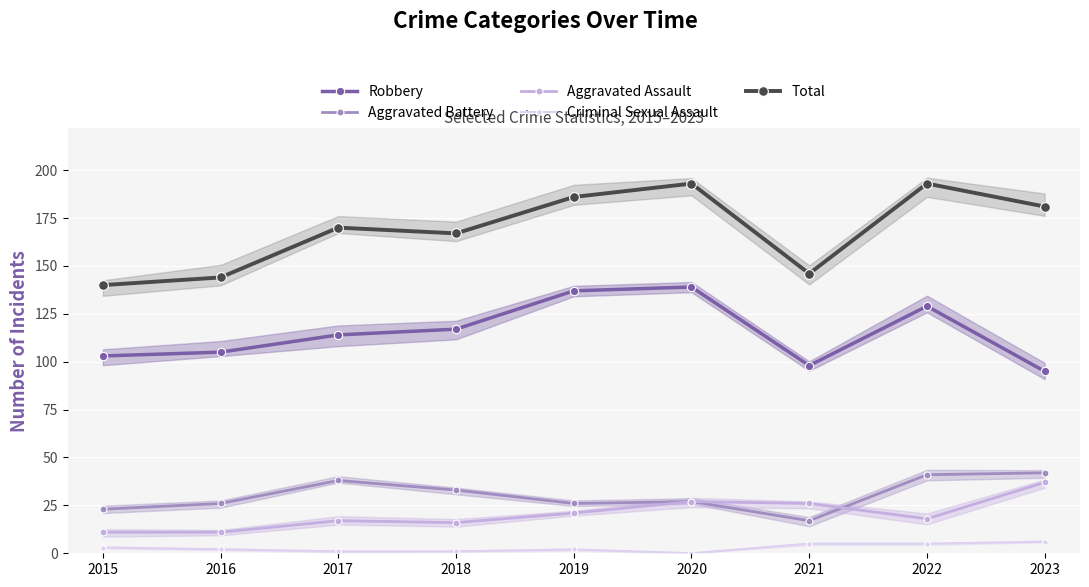

Which series has the largest range (max minus min)?

Total